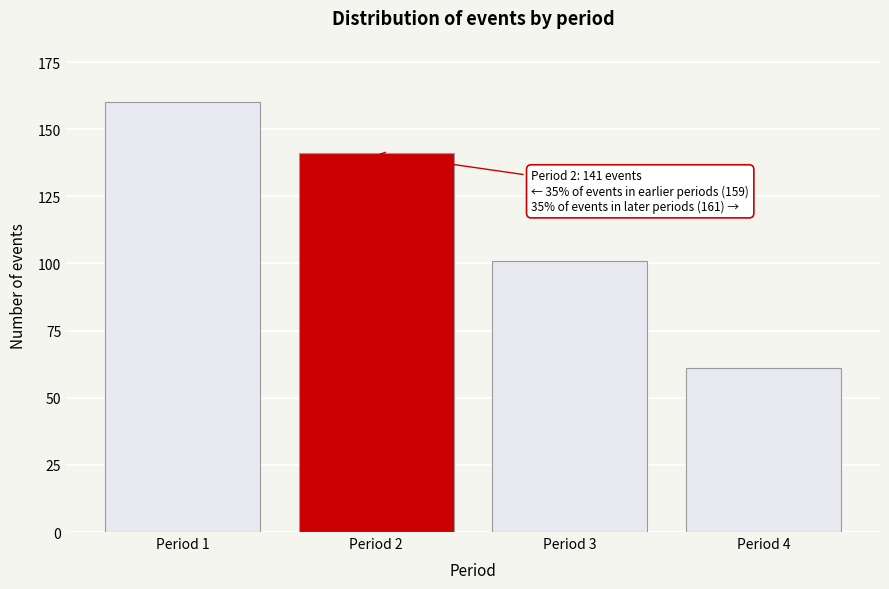

Reading right to left, extract all data points from this chart.

61	101	141	160